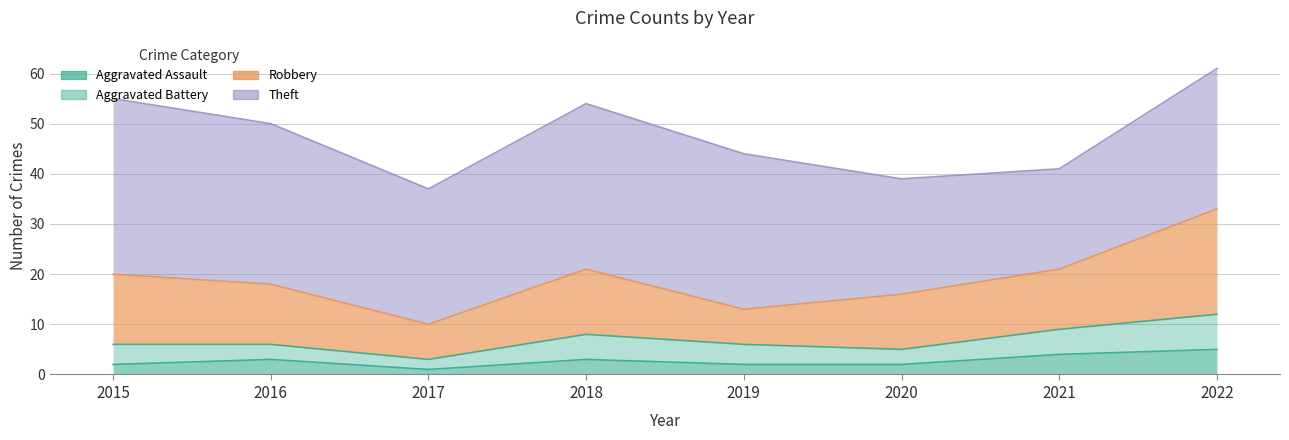

At how many categories does at least one series exceed 27?

5